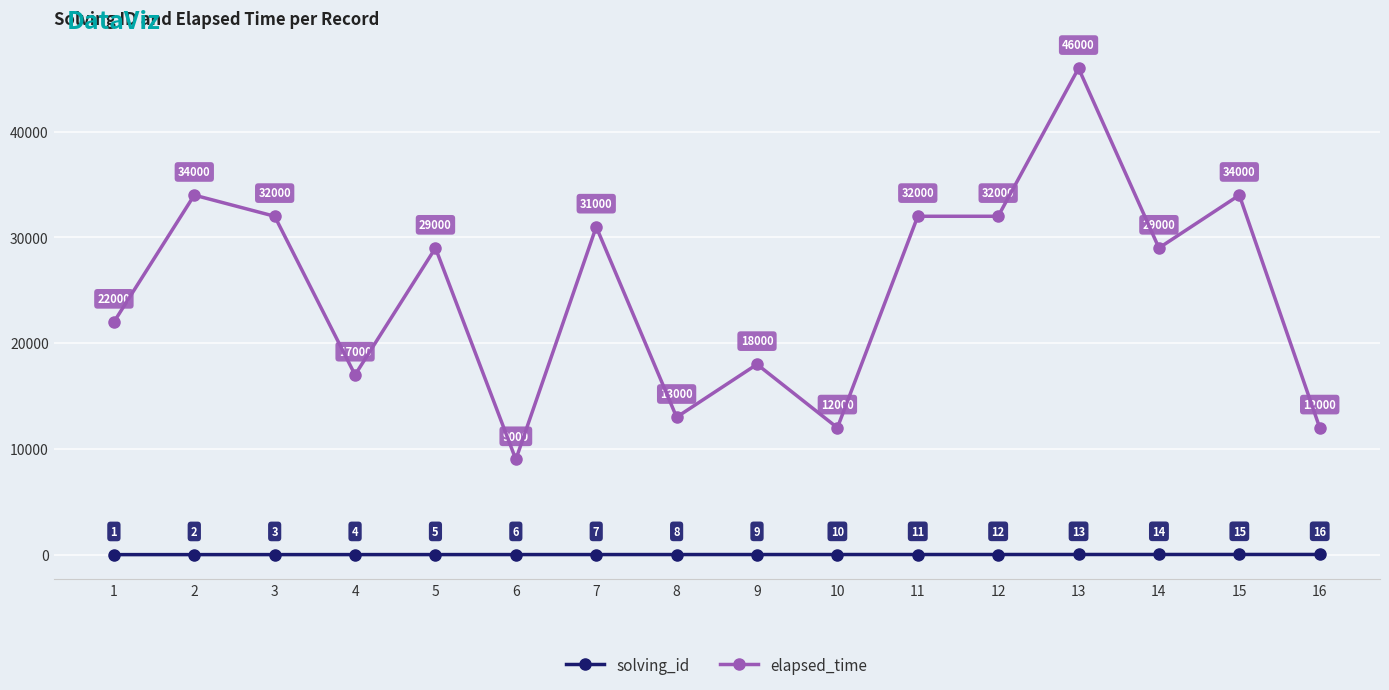

At which label is solving_id closest to 8?

8